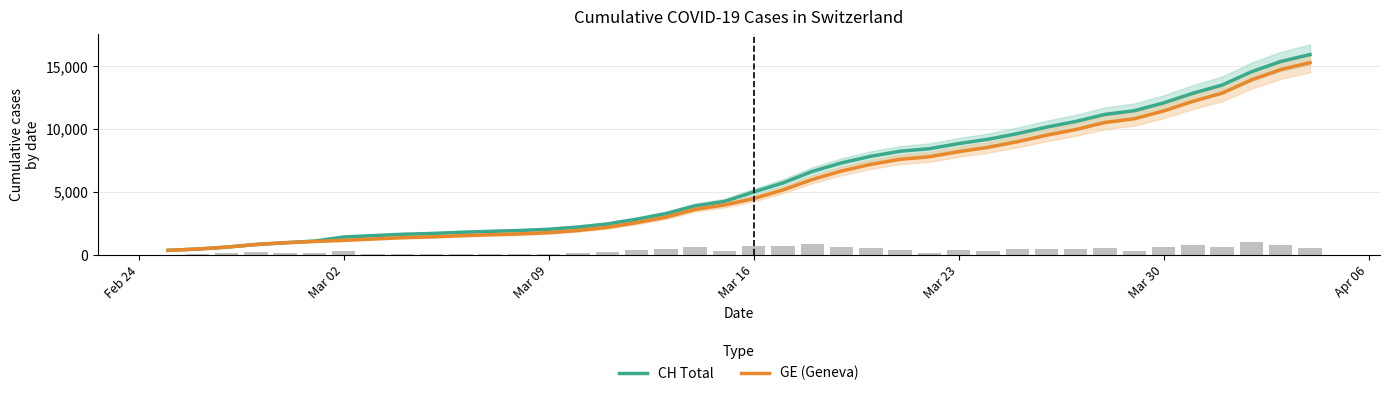

What is the difference between the maximum and minimum values in the GE (Geneva) series?

14909